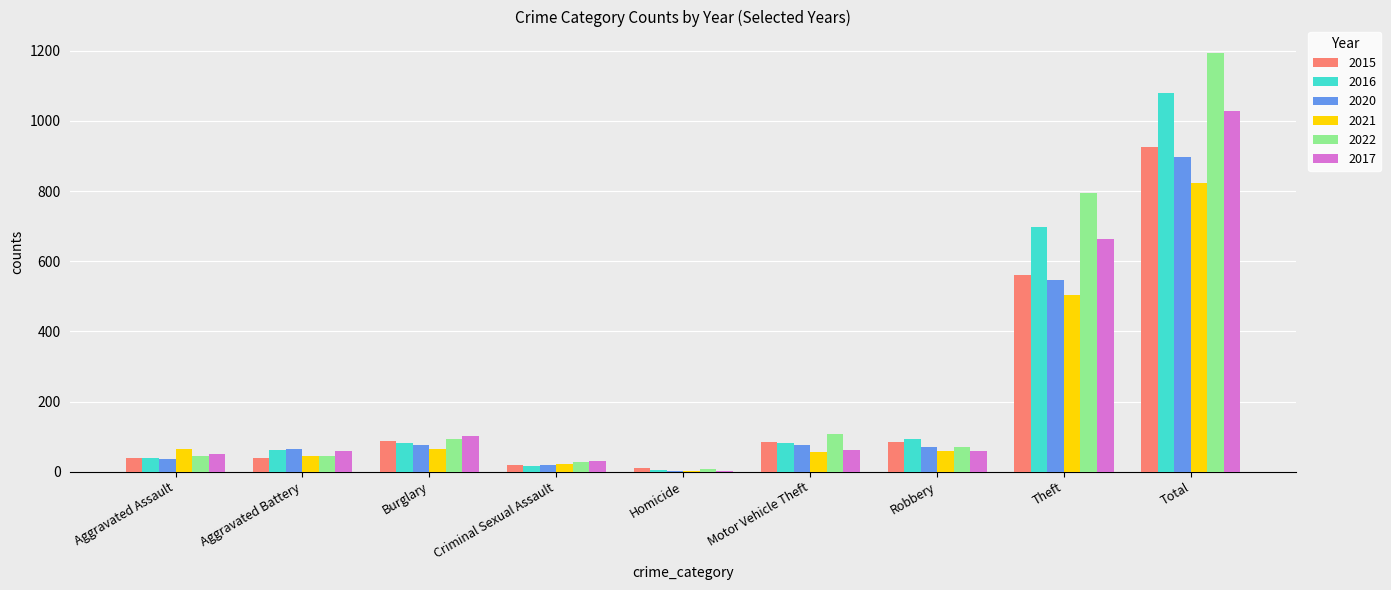

What is the highest value of the 2021 series?

824